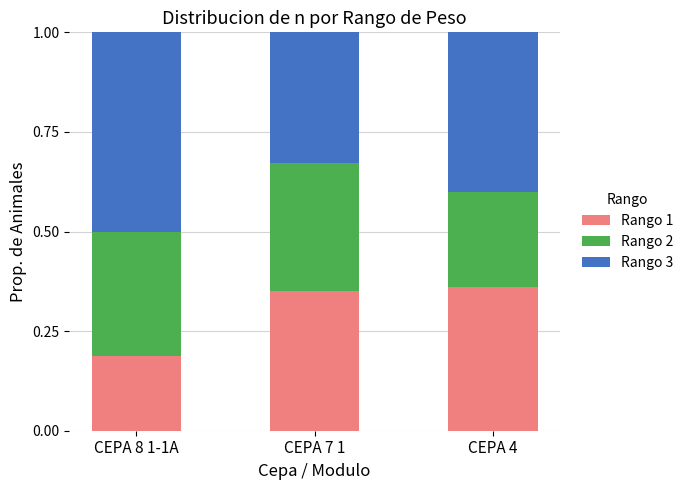

Where is Rango 1 nearest to the value 0?

CEPA 8 1-1A